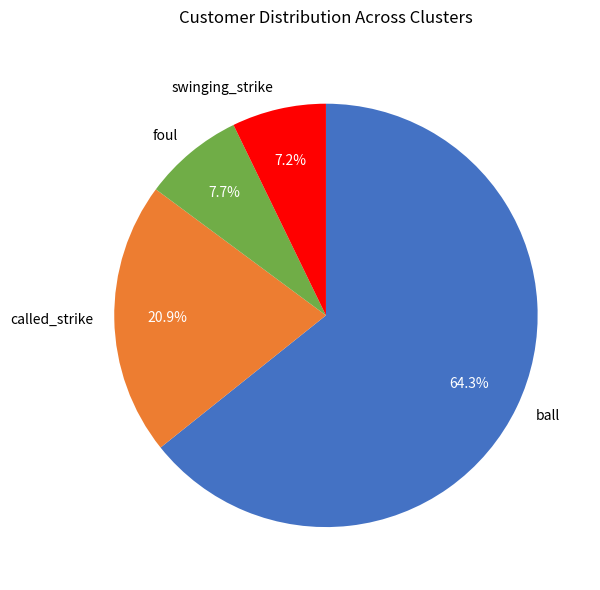

To the nearest percent, what percentage of the pie is foul?

8%